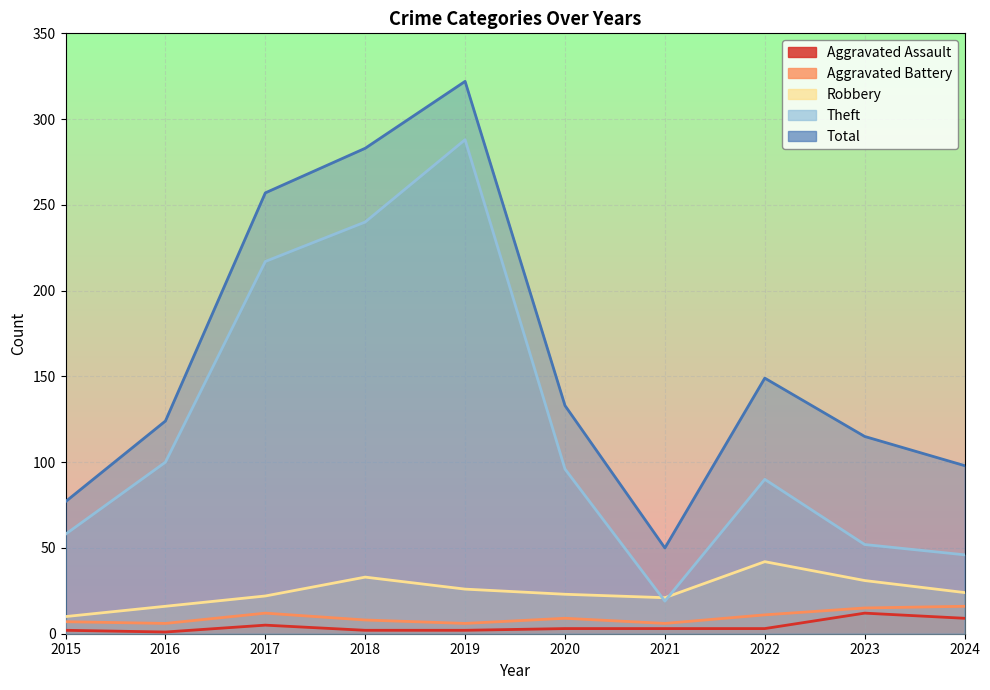

True or false: Aggravated Assault and Aggravated Battery intersect in this chart.

False